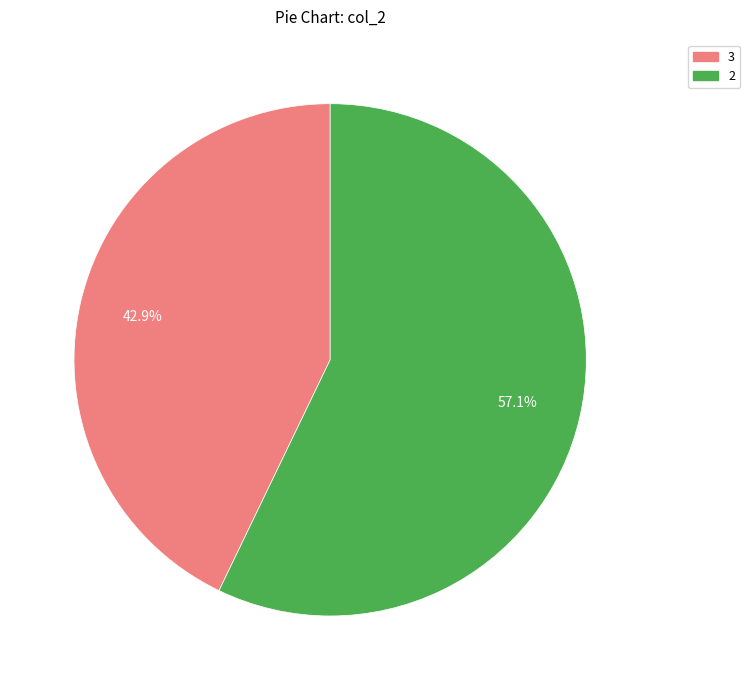

Is there any slice that represents more than half of the pie?

Yes